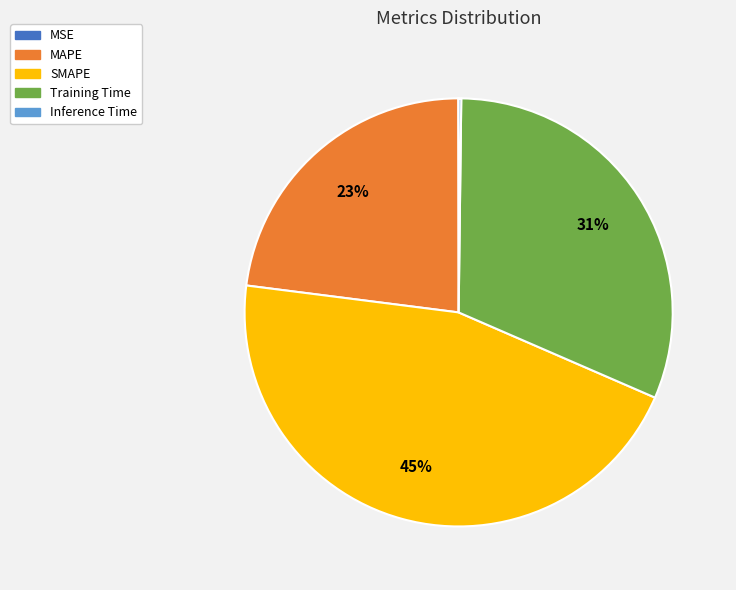

Is Training Time the majority of the pie?

No